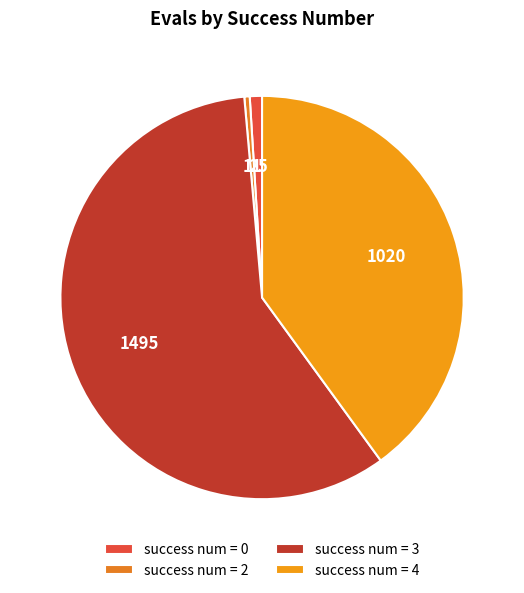

What is the largest slice in the pie chart?

success num = 3